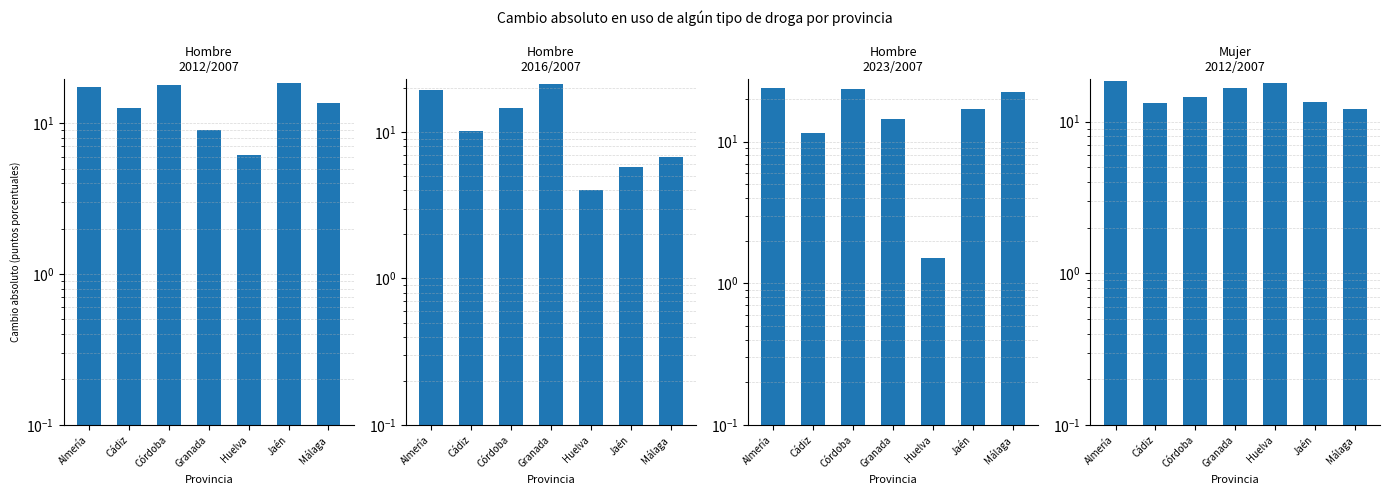

What is the difference between the Mujer 2012/2007 values at Granada and Cádiz?

3.4